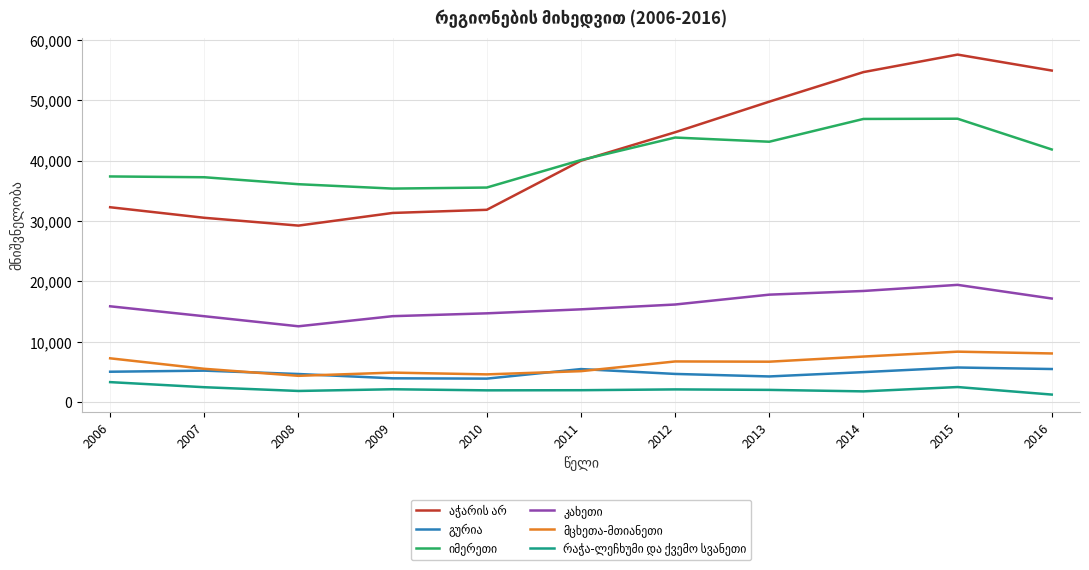

What is the total value across all series at 2007?

95157.0